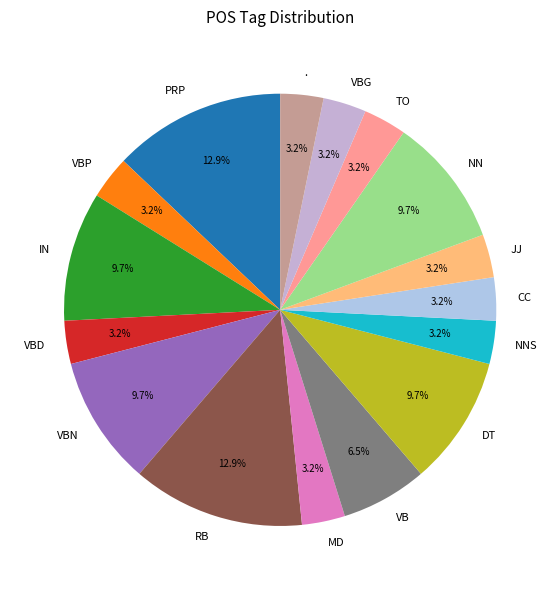

To the nearest percent, what is the difference between the largest and smallest slice percentages?

10%